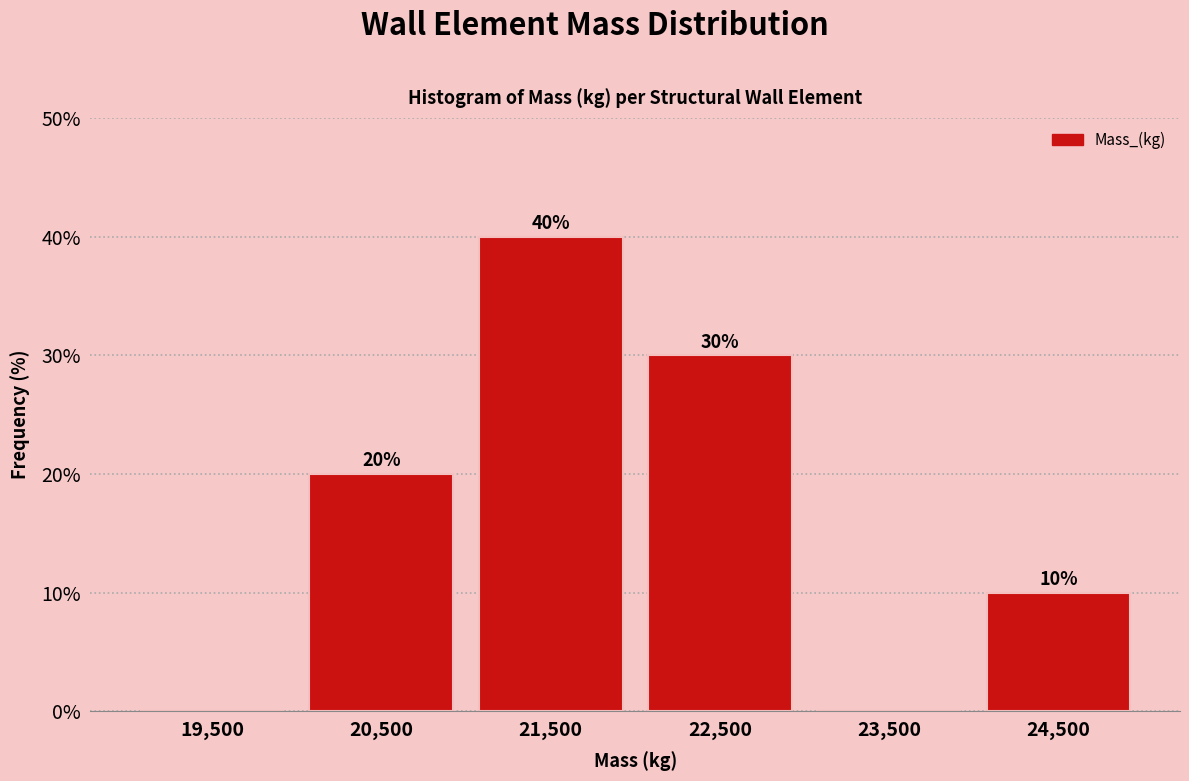

Over which range of the x-axis is the bar tallest?

21000 to 22000